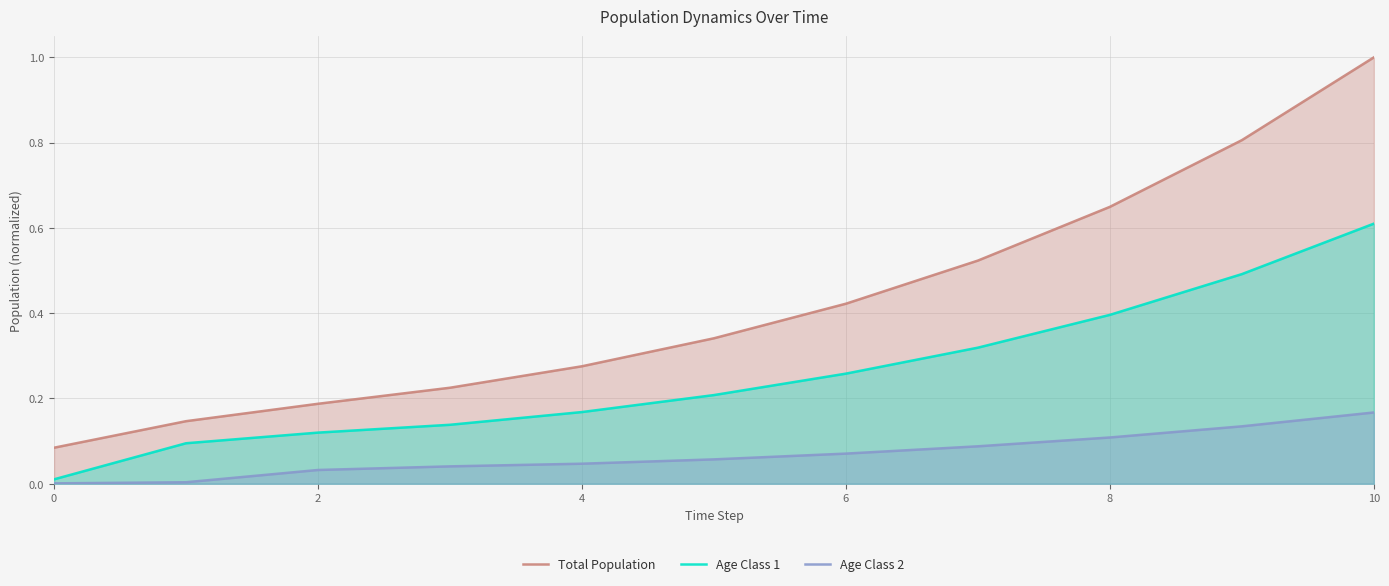

What is the sum of the Age Class 2 values at 7 and 6?

0.2